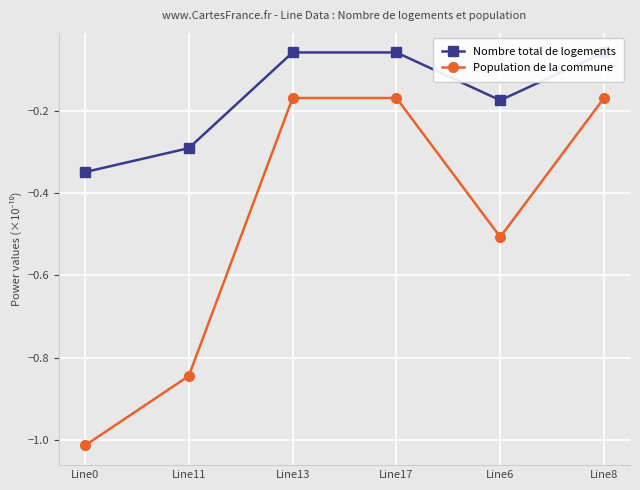

How many interior local peaks does the Population de la commune series have?

1